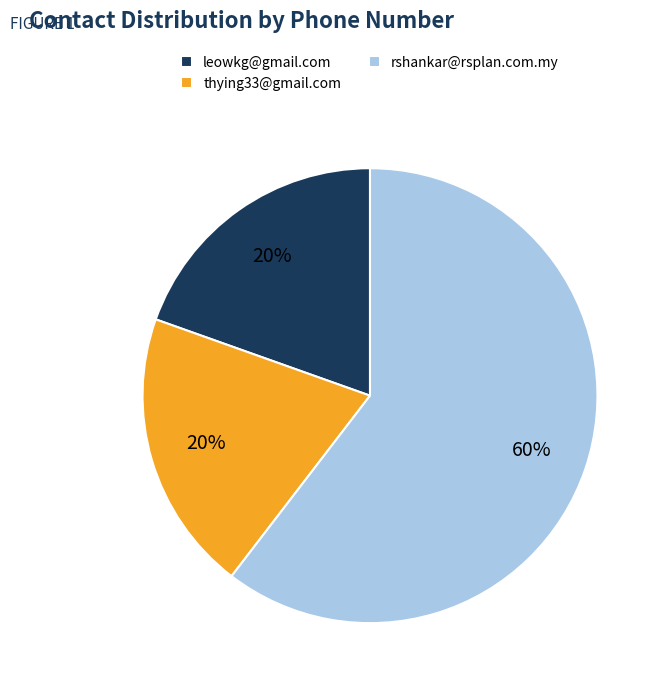

How many slices are in this pie chart?

3